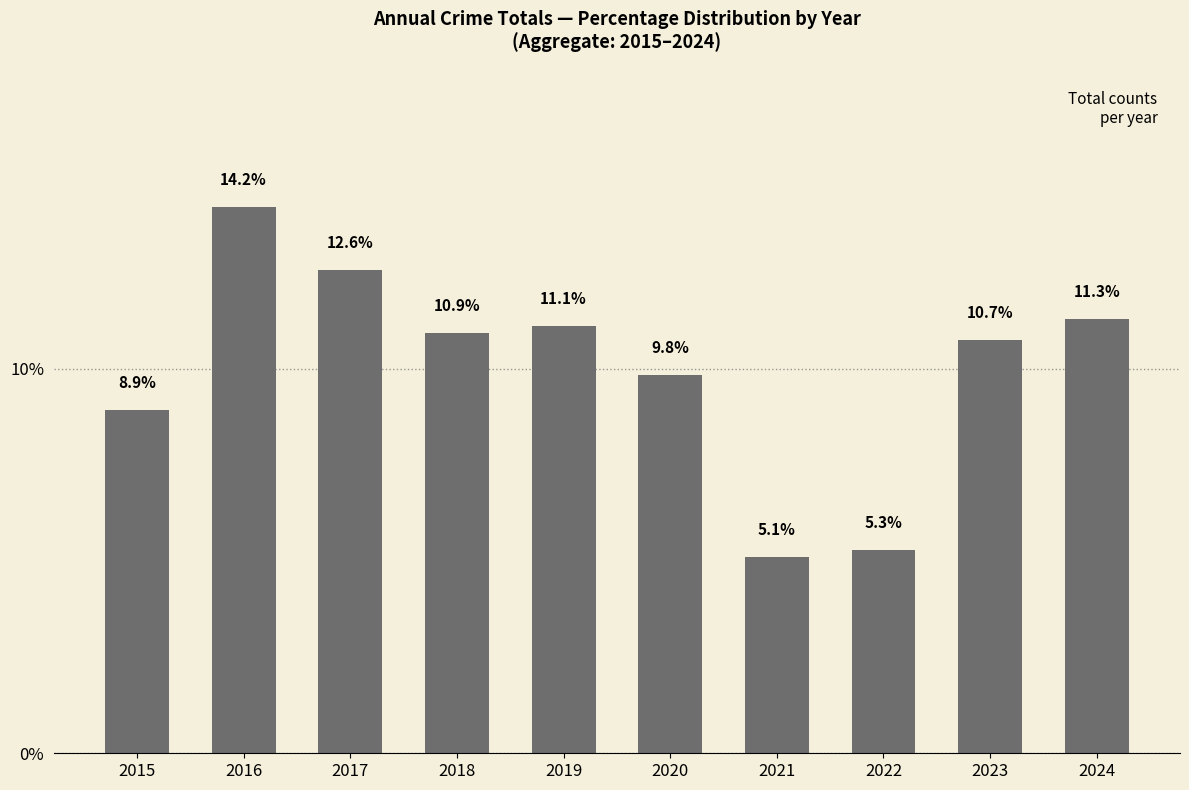

What is the smallest value displayed?

5.1